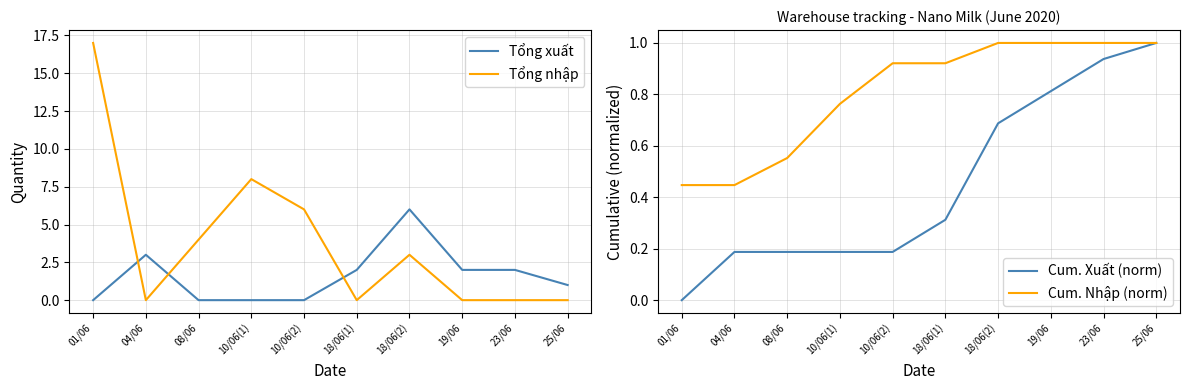

What is the highest value of the Cum. Xuất (norm) series?

1.0